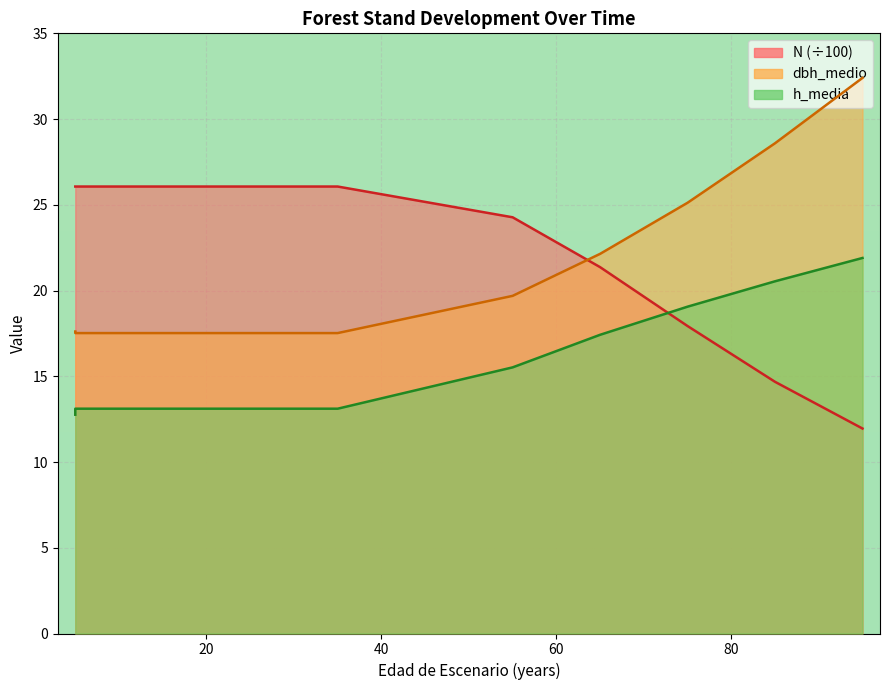

What are all the series names shown in the legend?

N, dbh_medio, h_media